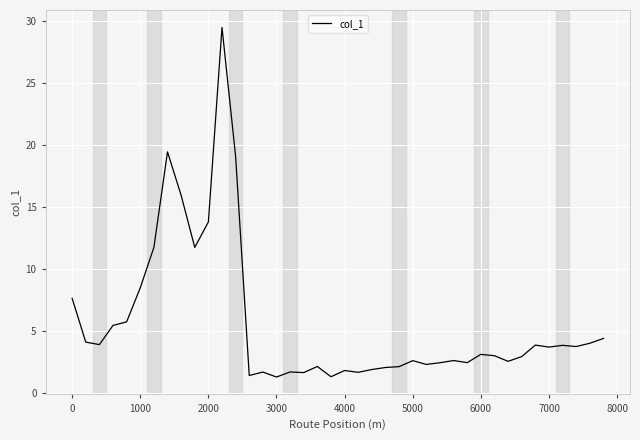

What is the smallest value displayed?

1.3